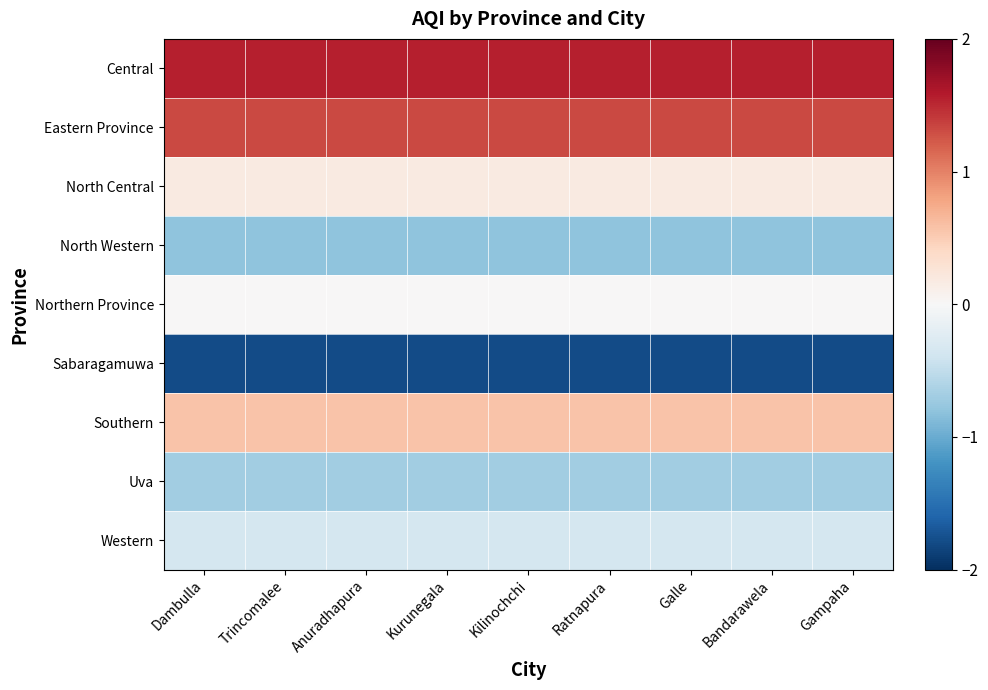

What is the spread (max minus min) of values at Anuradhapura?

3.3